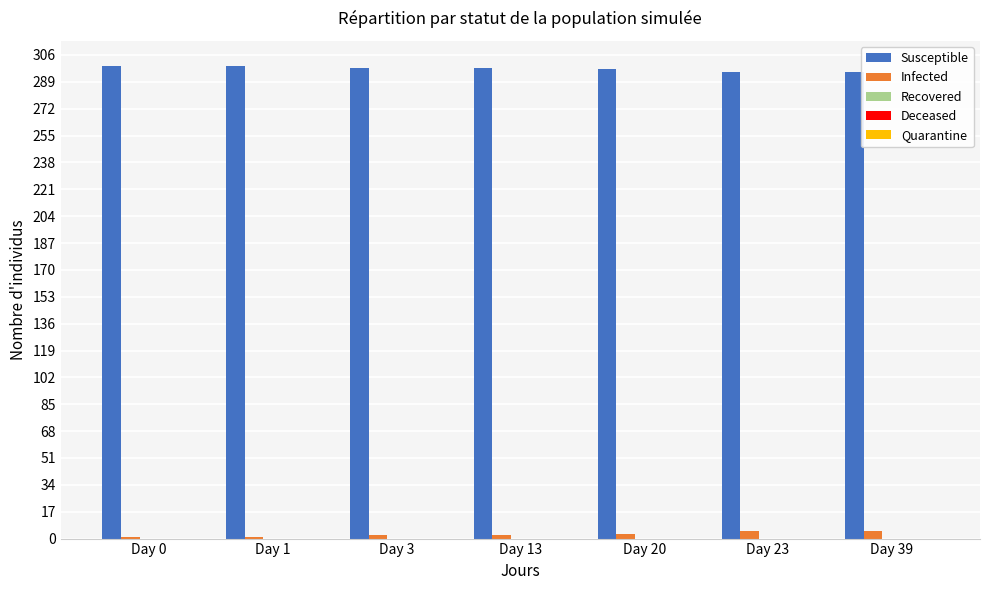

Is it true that Infected equals 3 at Day 20?

True